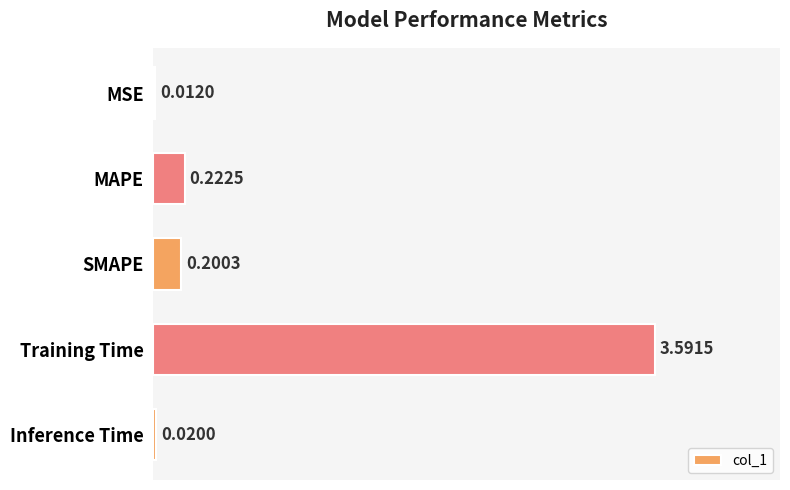

Which label corresponds to the largest value in the chart?

Training Time